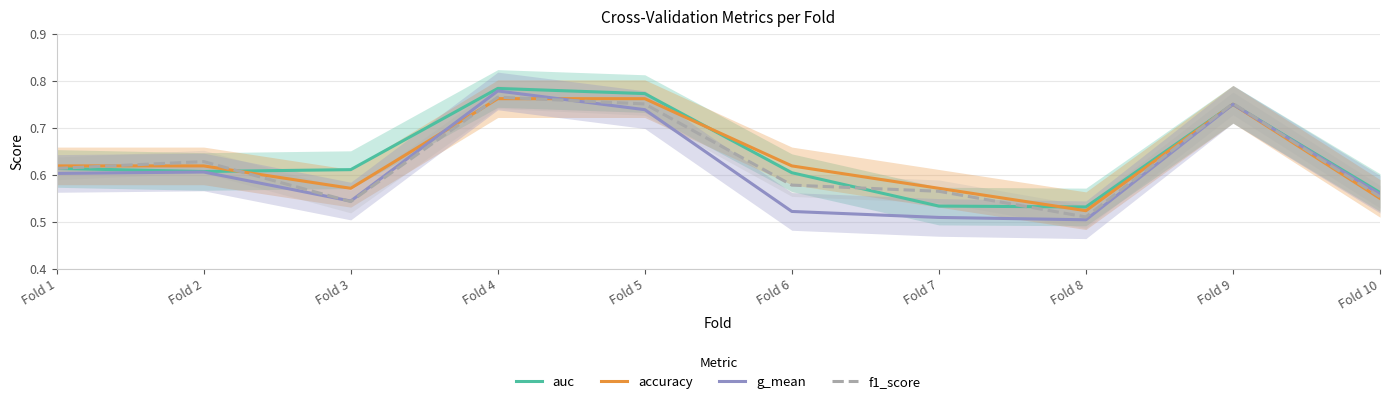

How many lines are shown in the chart?

4